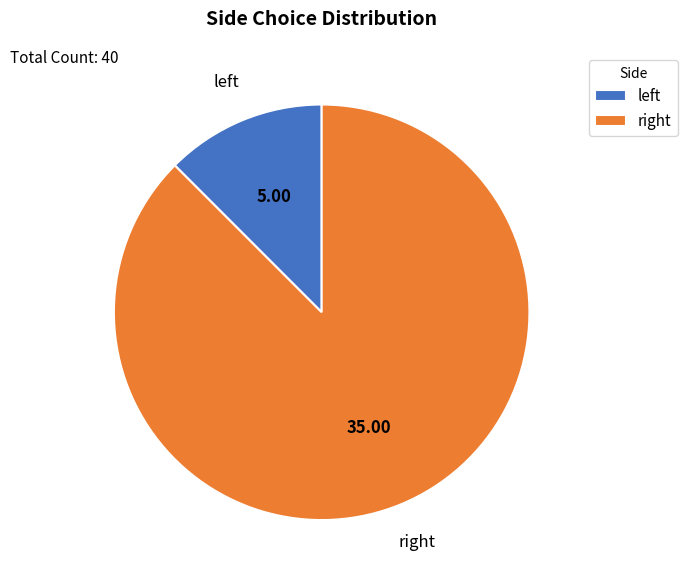

Rank the categories by value from highest to lowest.

right, left